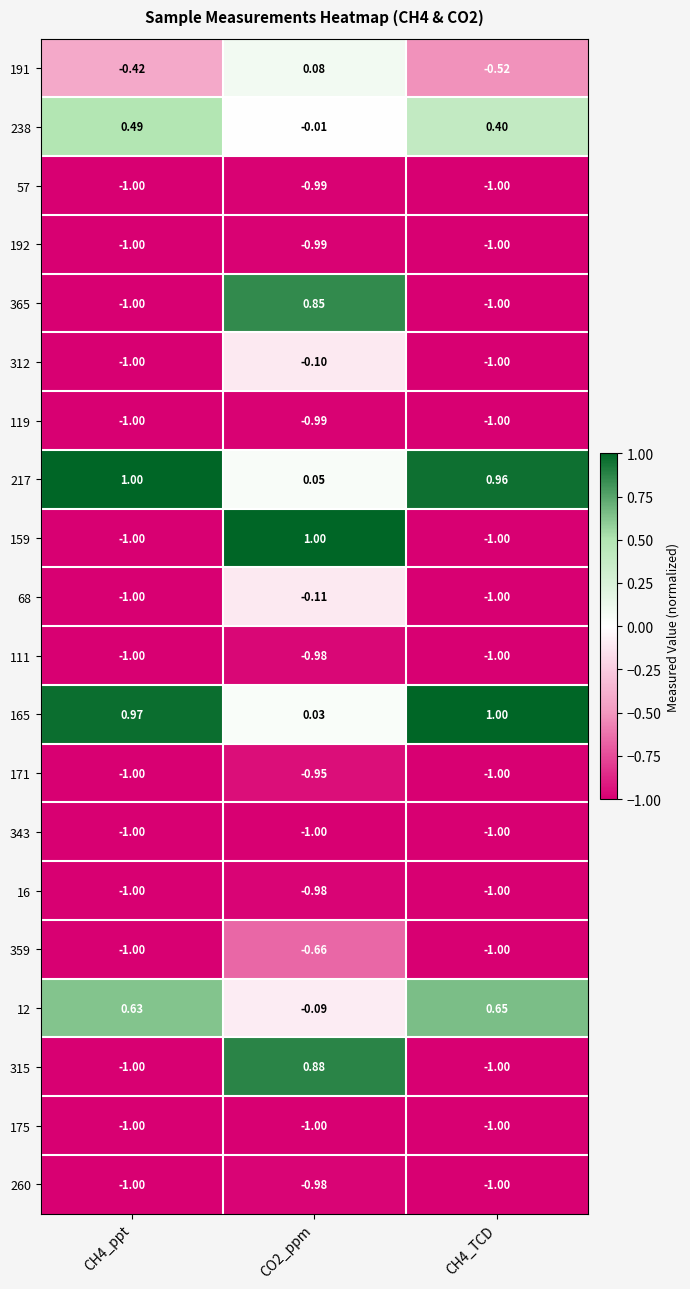

Is the value of 57 at CO2_ppm greater than the value of 159 at CH4_ppt?

Yes